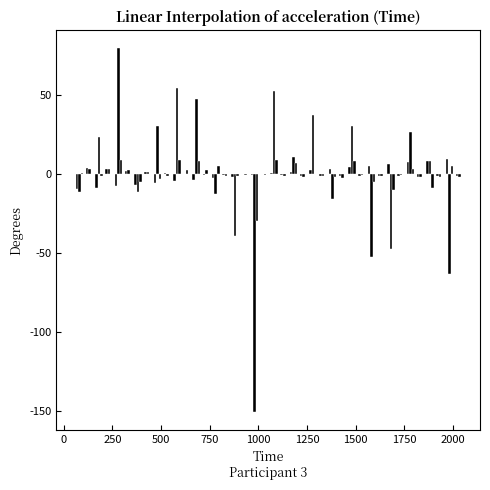

What is the maximum value shown in the chart?

79.6